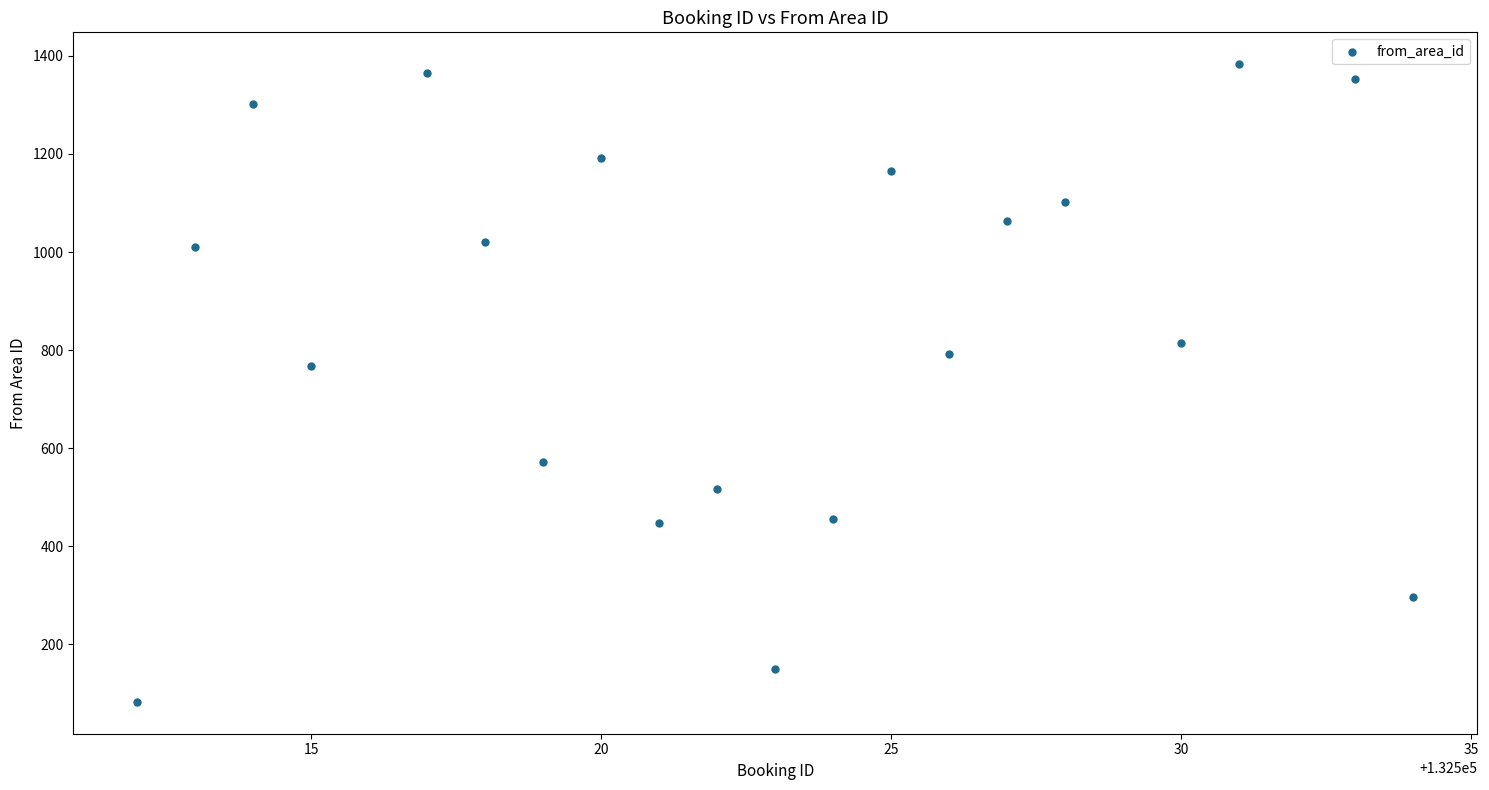

What Y value in the scatter plot is closest to 733?

768